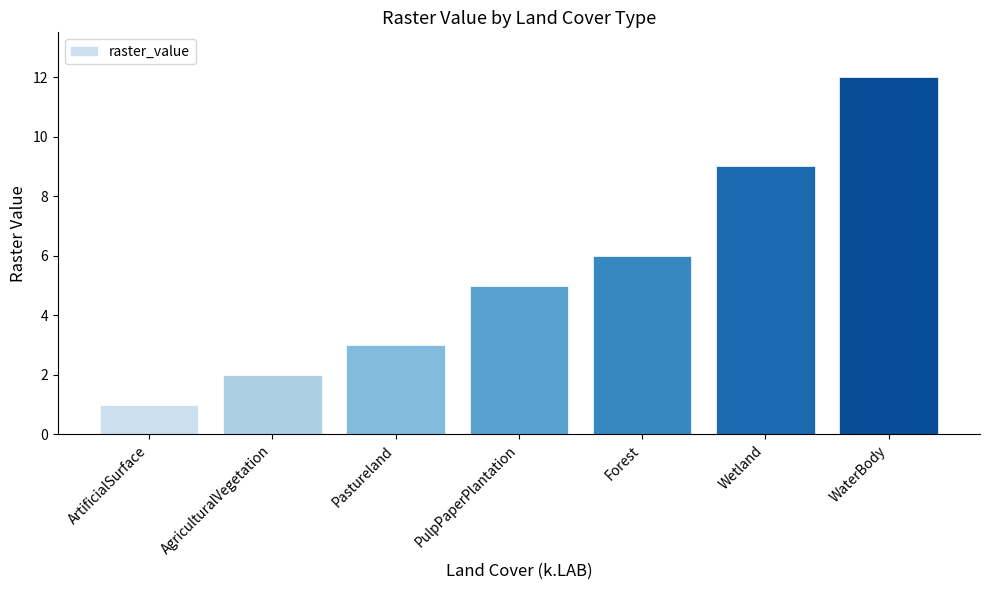

What is the change in value from AgriculturalVegetation to Forest?

+4